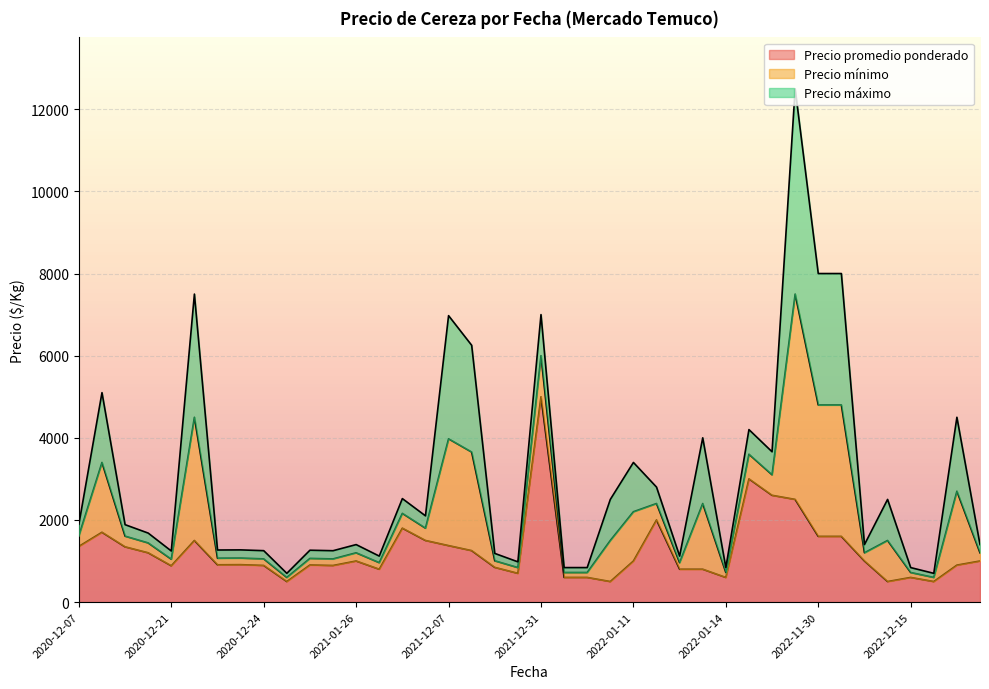

What is the lowest value of the Precio promedio ponderado series?

500.0